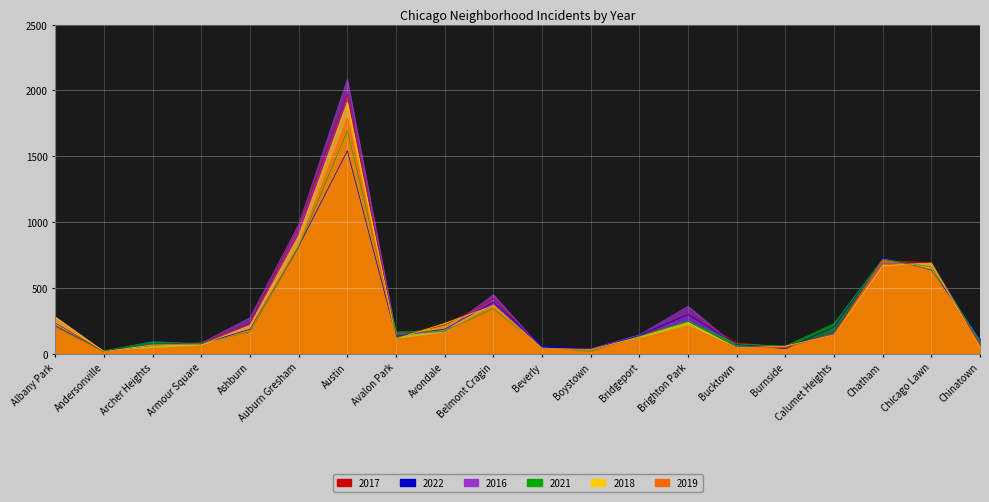

The 2019 series shows 83 at Calumet Heights. True or false?

False